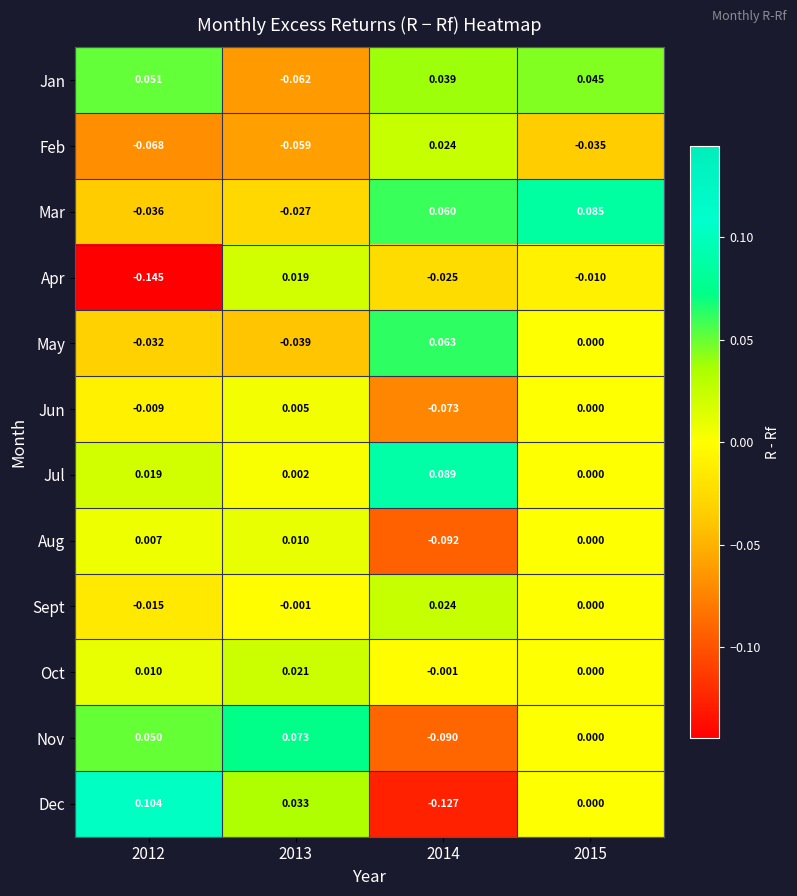

Which series changed the most between 2013 and 2014?

Nov